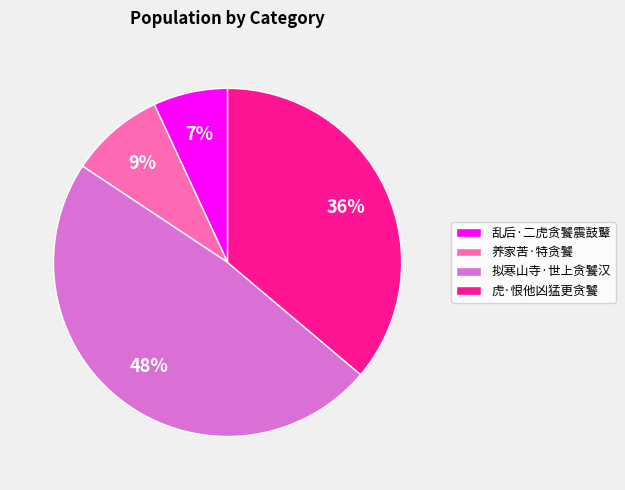

Is the sum of 虎·恨他凶猛更贪饕 and 养家苦·特贪饕 greater than half?

No